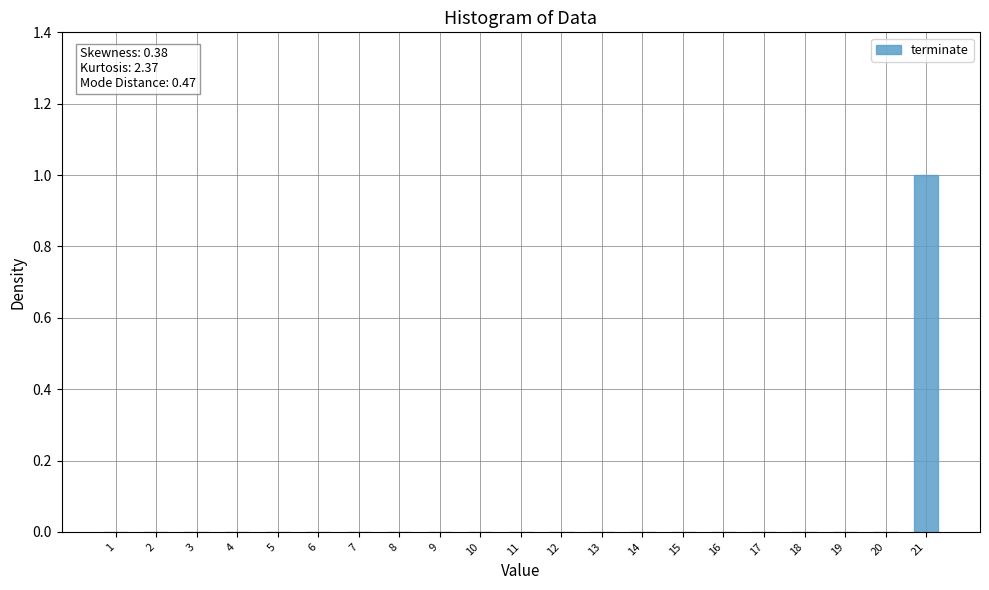

The value at 18 is 0. True or false?

True